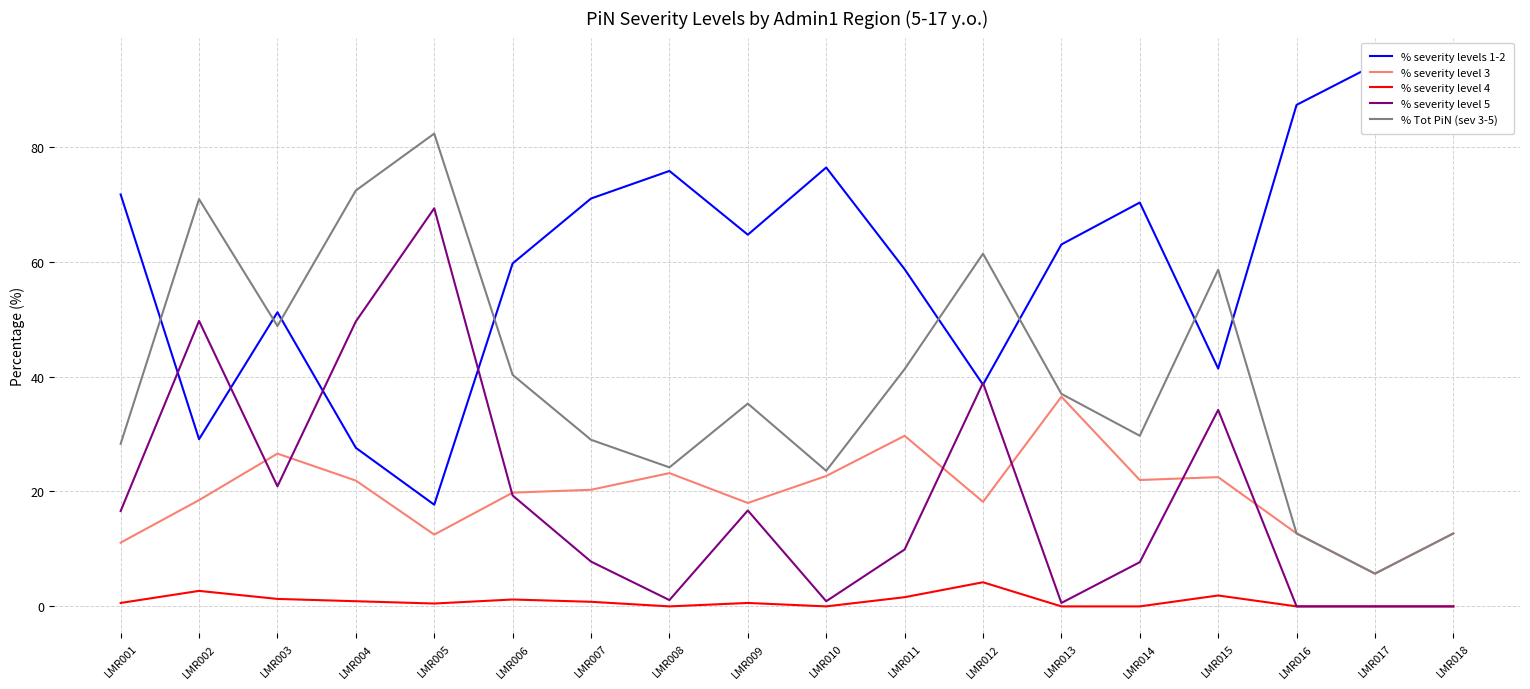

Where is the first local minimum for % severity level 3?

LMR005